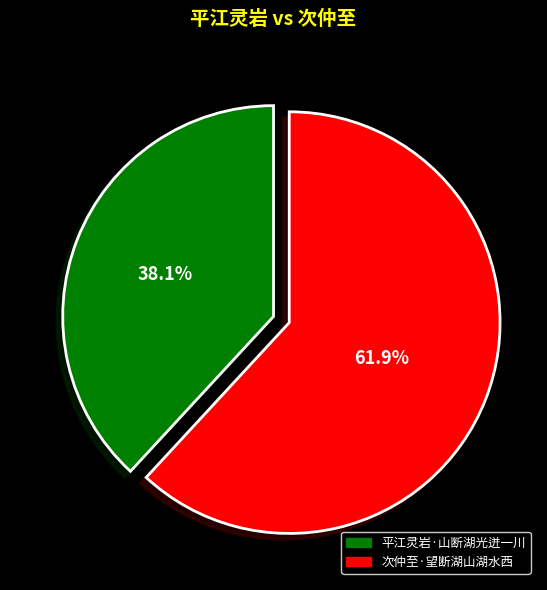

True or false: 次仲至·望断湖山湖水西 accounts for 62% of the total.

True